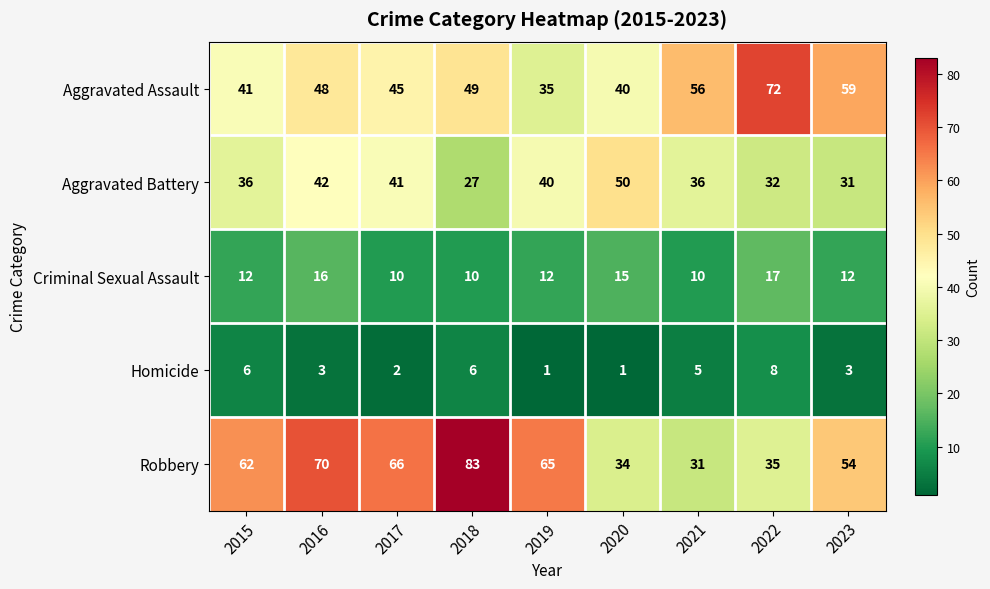

Rank the series by their maximum value, from lowest to highest.

Homicide, Criminal Sexual Assault, Aggravated Battery, Aggravated Assault, Robbery